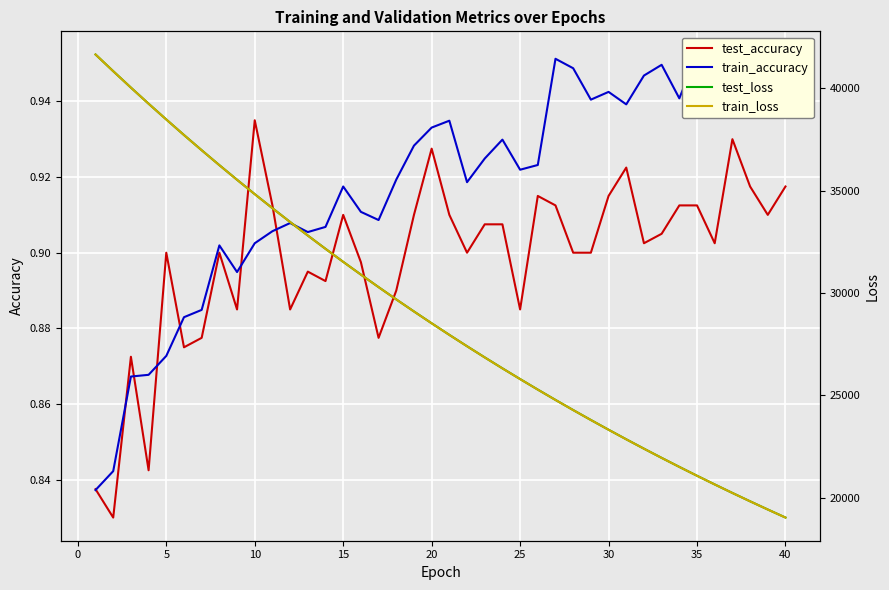

The value of test_accuracy at 30 is 1.3. True or false?

False